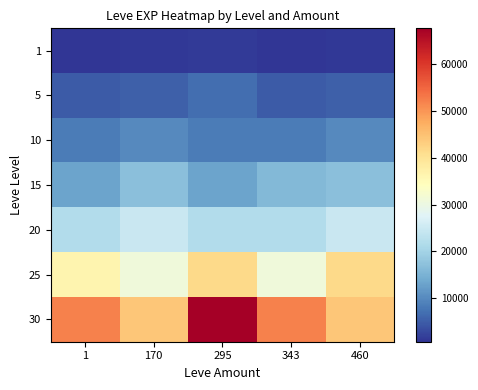

Reading right to left, what are all the values shown in this chart?

1: 460=900	343=630	295=1160	170=900	1=630
5: 460=5220	343=4660	295=6840	170=5220	1=4660
10: 460=9990	343=8430	295=8430	170=9990	1=8430
15: 460=16920	343=15980	295=13040	170=16920	1=13040
20: 460=24710	343=21600	295=21600	170=24710	1=21600
25: 460=41630	343=30820	295=41630	170=30820	1=36390
30: 460=44230	343=52220	295=67730	170=44230	1=52220